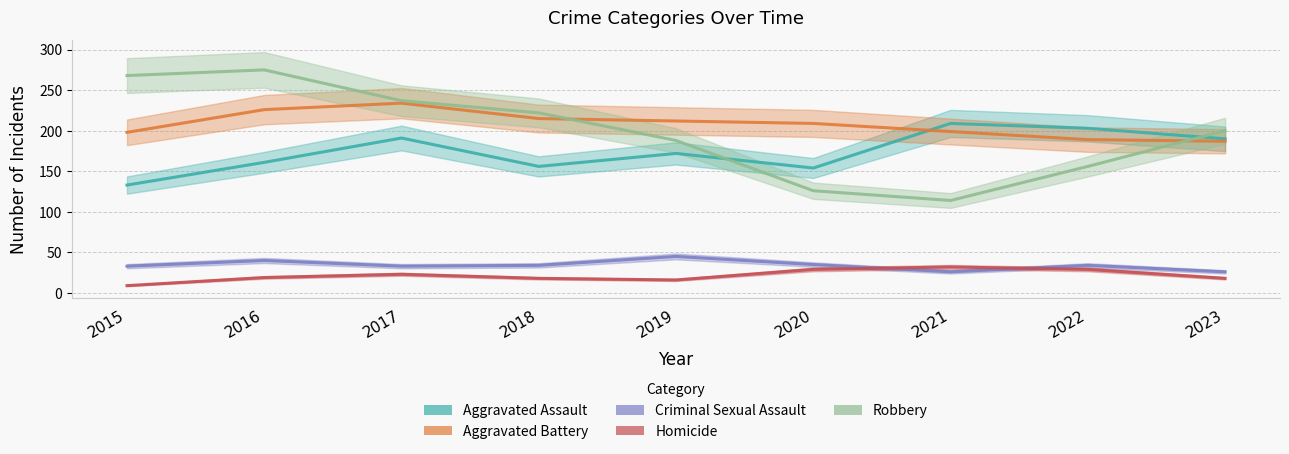

Does the chart display data point markers on the line(s)?

No